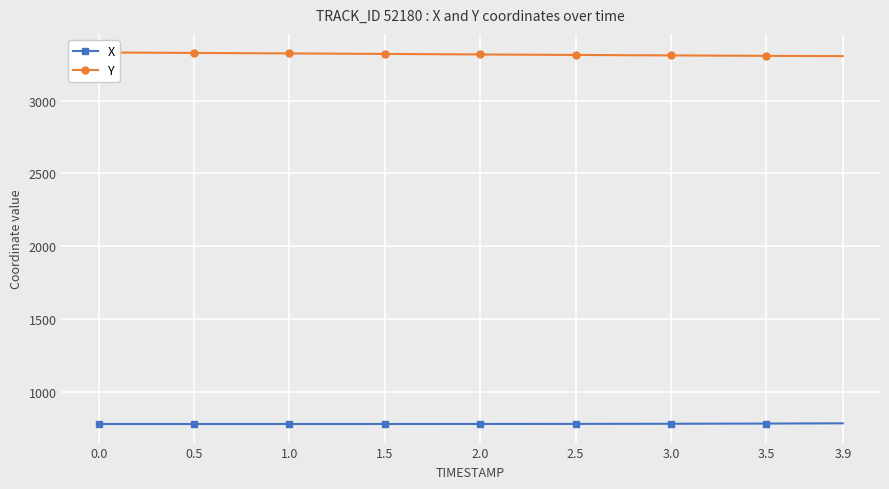

What is the value of the Y point at the 33rd from the left?

3308.6